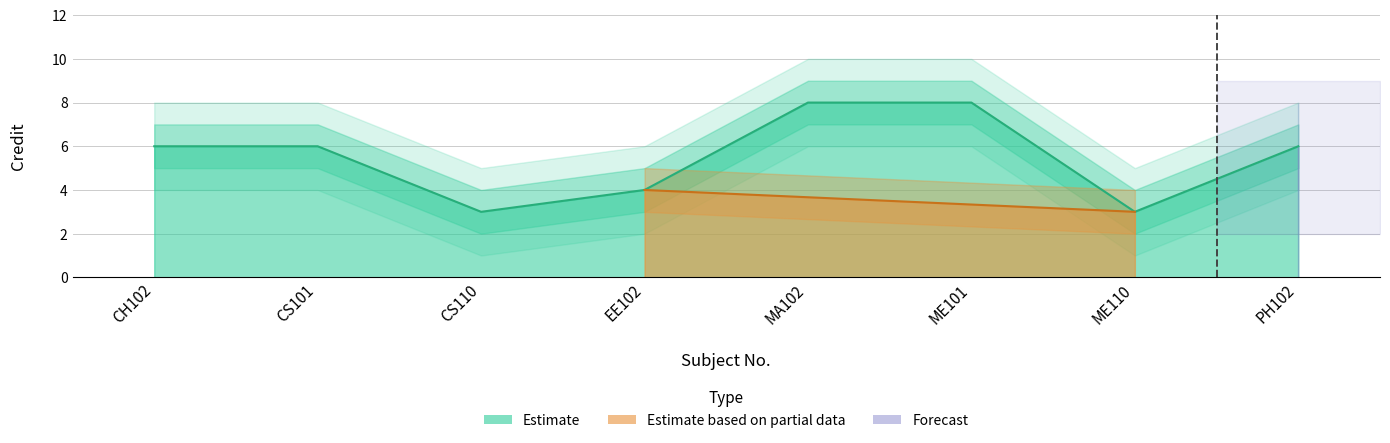

Reading left to right, extract all data points from this chart.

Credit: 6	6	3	4	8	8	3	6
Credit_upper: 7	7	4	5	9	9	4	7
Credit_lower: 5	5	2	3	7	7	2	5
Credit_upper2: 8	8	5	6	10	10	5	8
Credit_lower2: 4	4	1	2	6	6	1	4